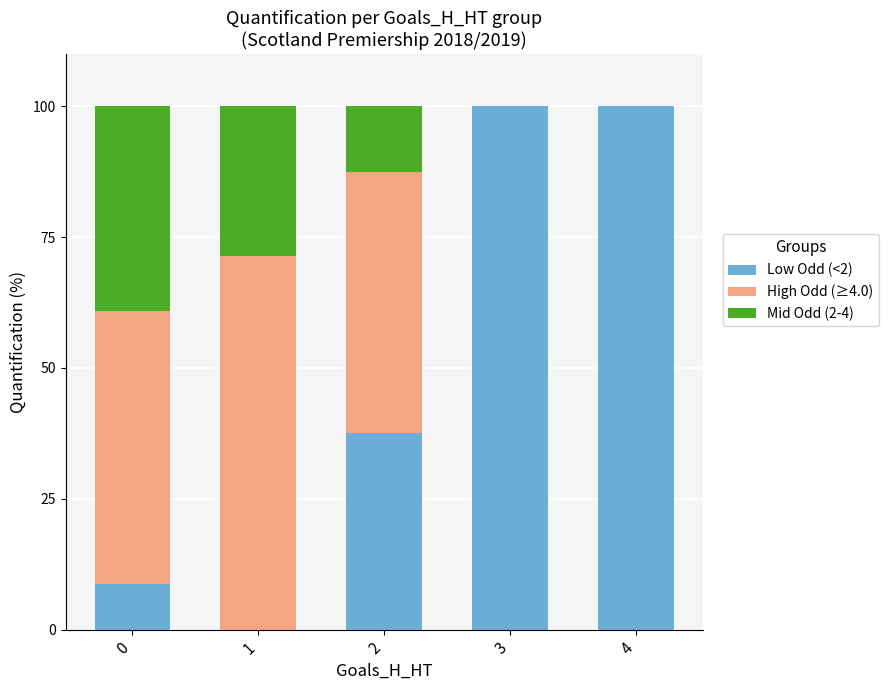

The value of Low Odd (<2) at 1 is -36.1. True or false?

False